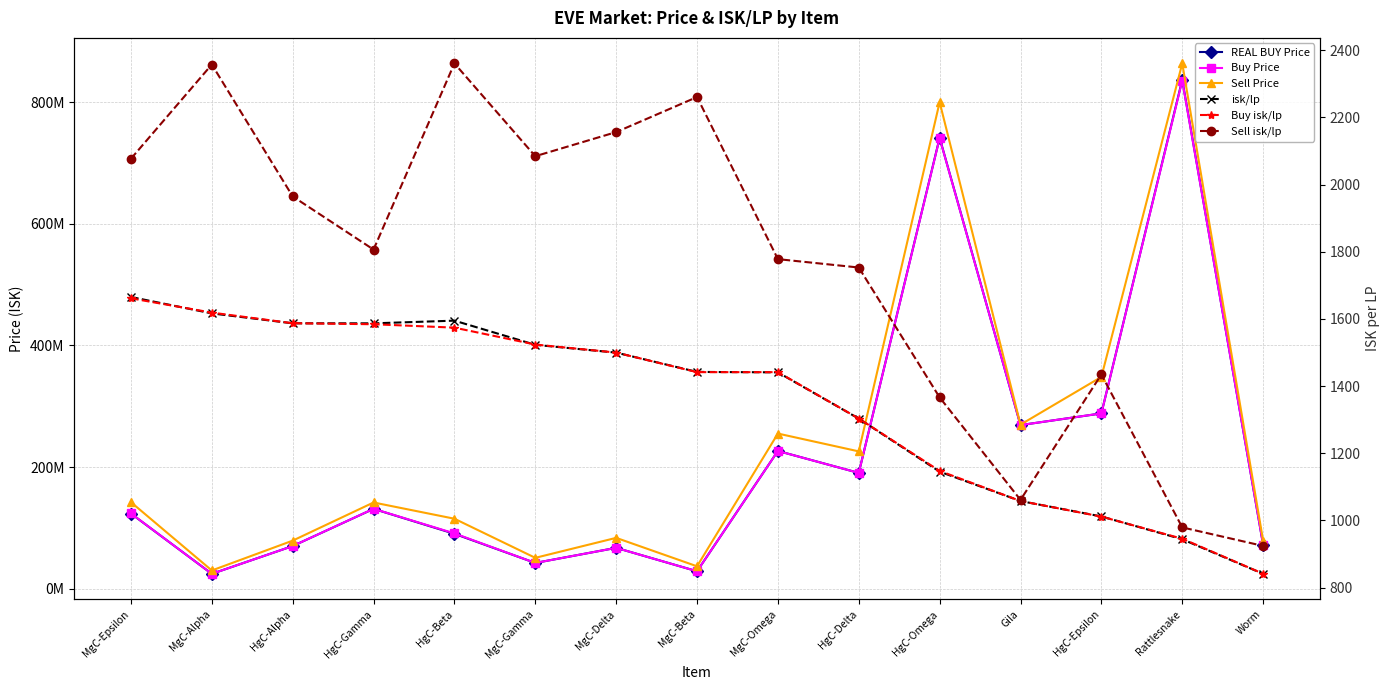

What is the difference between the Sell isk/lp values at Worm and MgC-Gamma?

1160.2